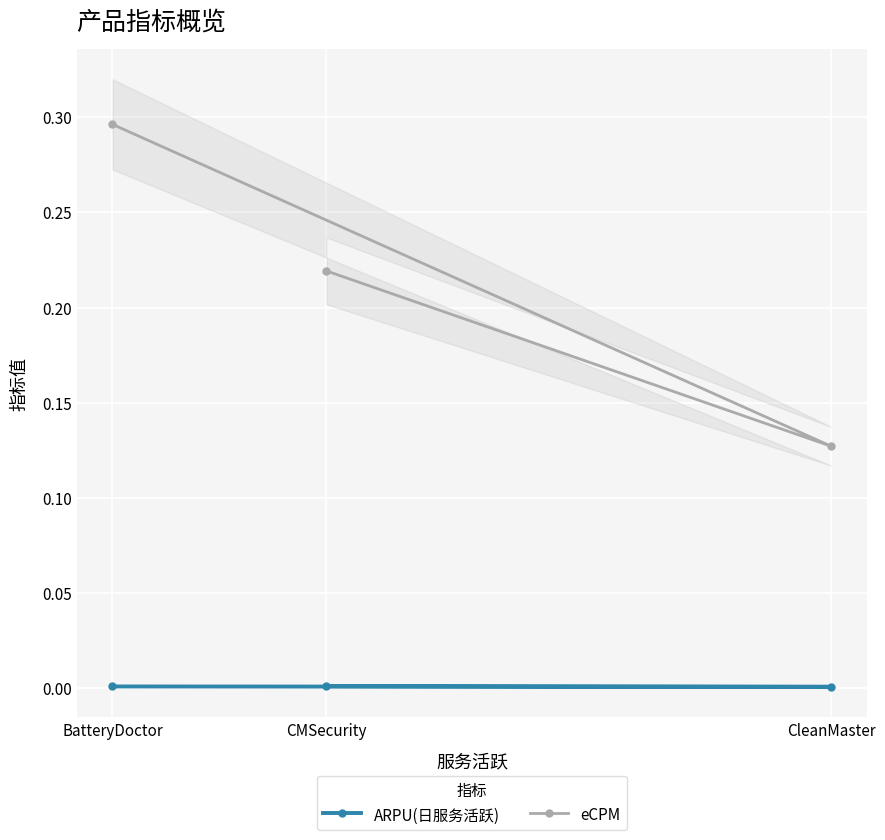

Rank the categories by eCPM value from highest to lowest.

BatteryDoctor, CMSecurity, CleanMaster